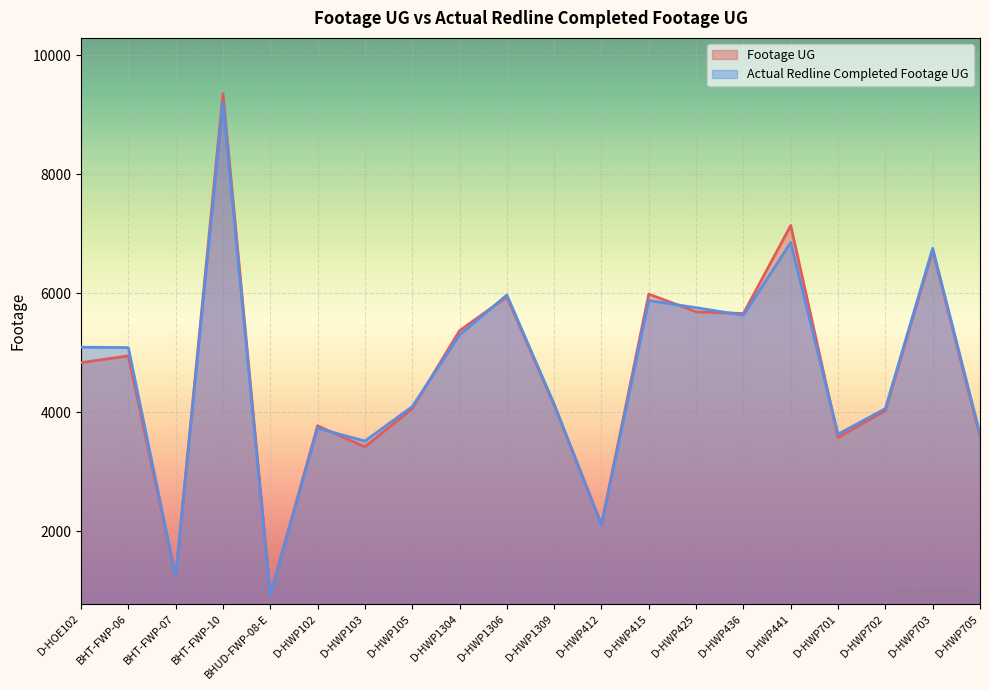

How many times do Footage UG and Actual Redline Completed Footage UG cross each other?

8